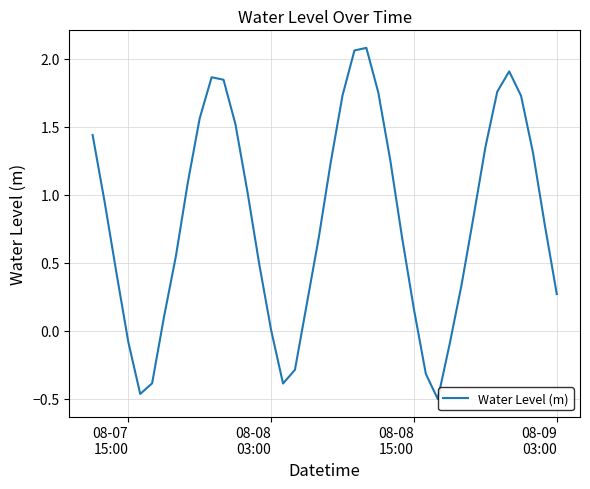

Does the chart display data point markers on the line(s)?

No